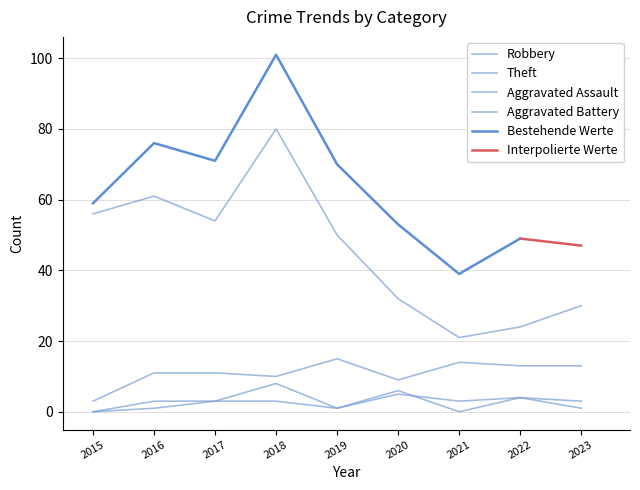

The Aggravated Assault series shows 5 at 2018. True or false?

False